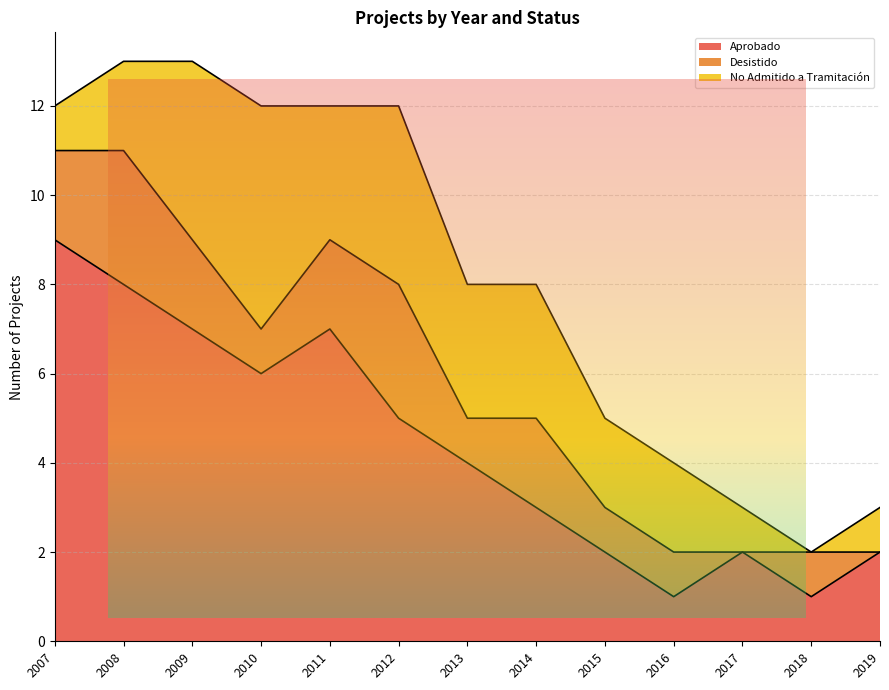

What is the sum of the Aprobado values at 2010 and 2019?

8